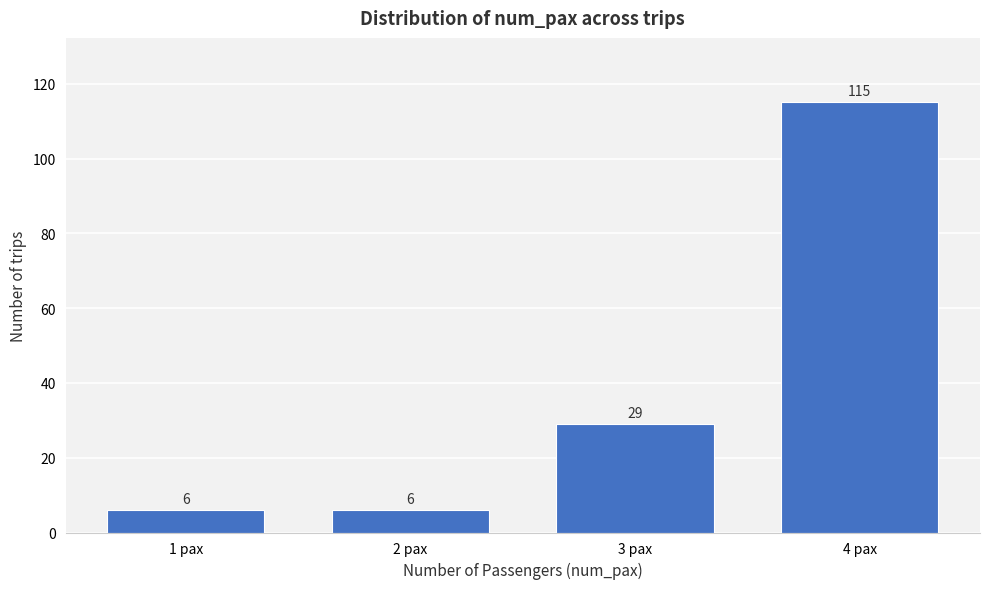

Reading left to right, transcribe all the data shown in this chart.

1 pax=6	2 pax=6	3 pax=29	4 pax=115